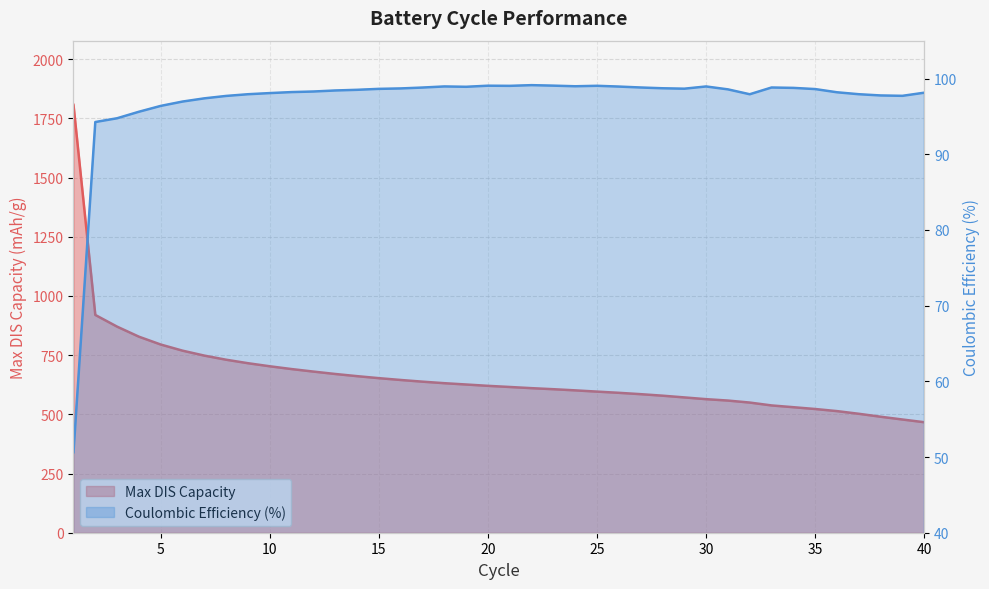

At how many categories does at least one series exceed 62?

40